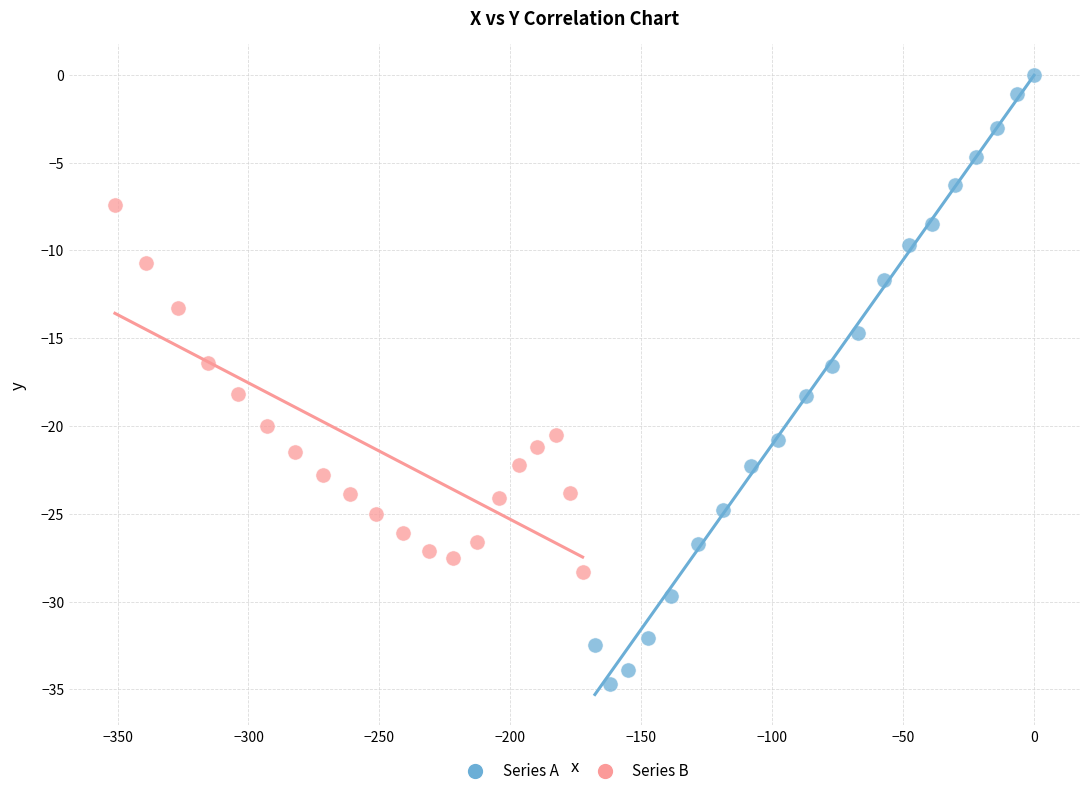

Which series reaches the maximum Y coordinate?

Series A